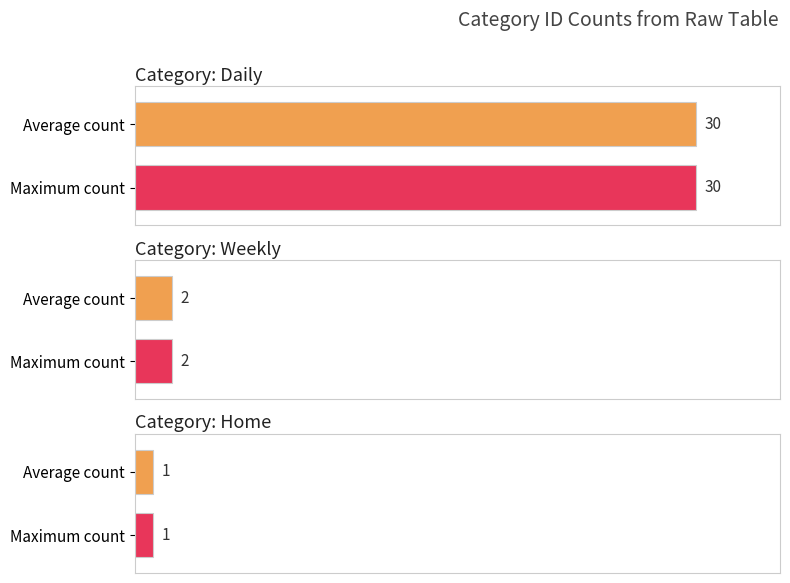

Rank the categories by value from highest to lowest.

Daily, Weekly, Home